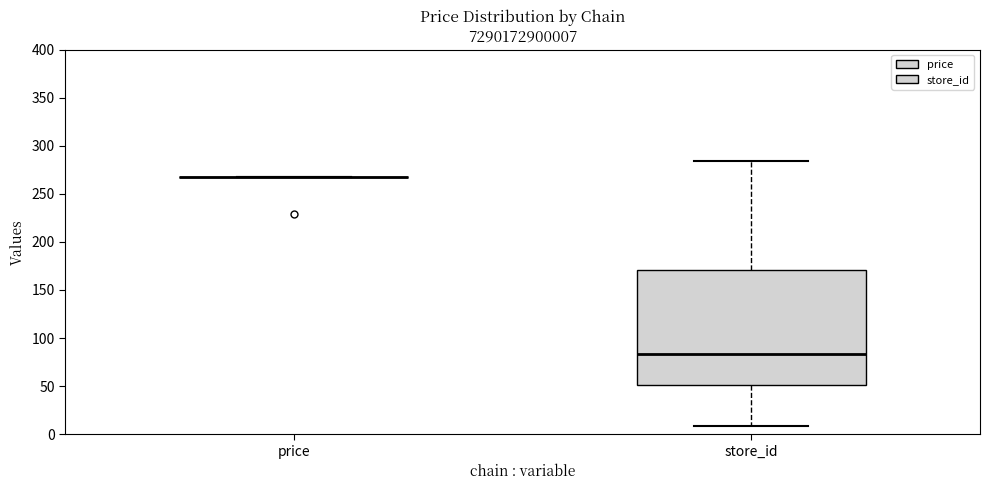

Reading left to right, read every box against the y-axis: the position of its median line, the range the box covers, and the ends of its whiskers. The values are not printed on the chart, so give them approximately, as read against the axis.

price: box collapsed to a line at 270, whiskers 270 to 270
store_id: median 85, box 50 to 170, whiskers 10 to 285